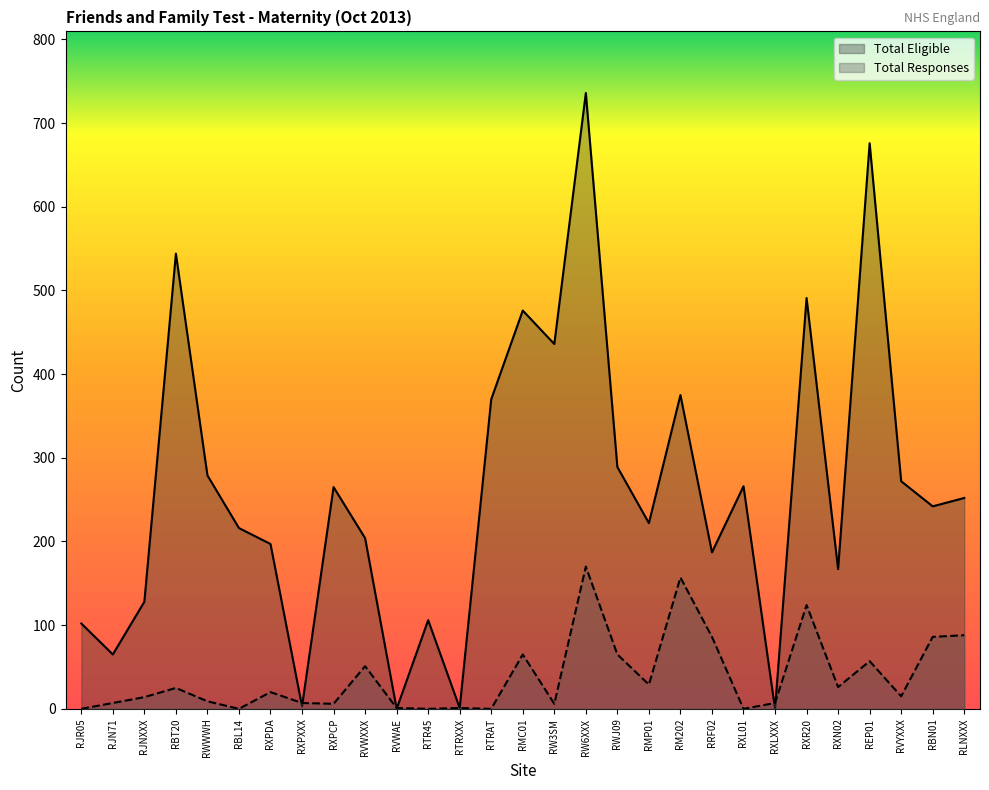

The value of Total Responses at RRF02 is 40. True or false?

False